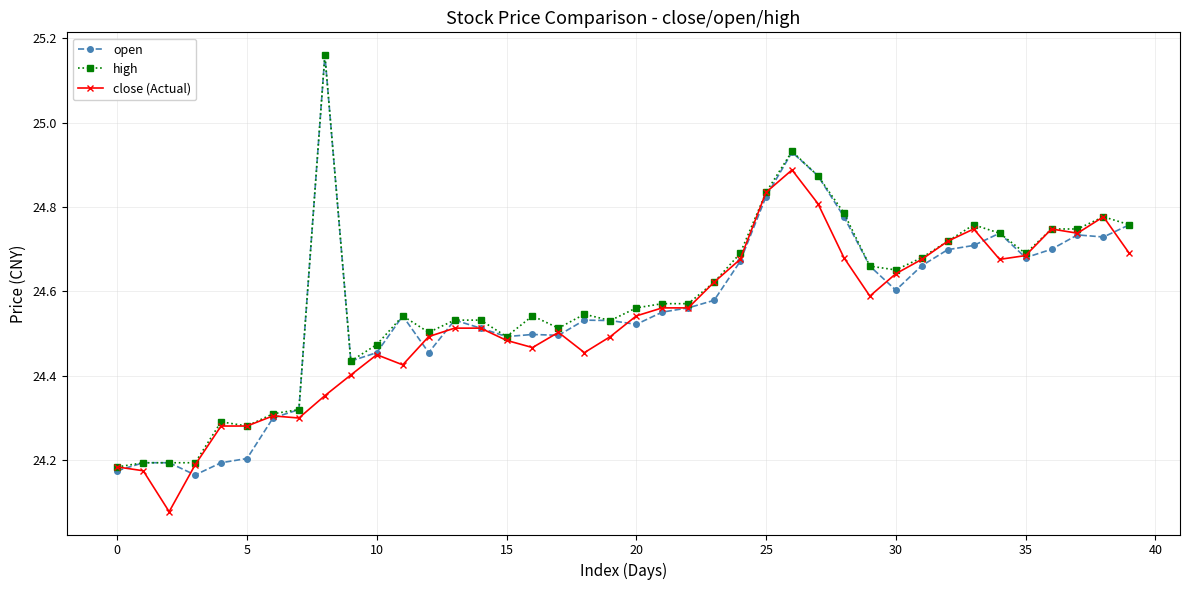

What is the difference between the maximum and second lowest values in the high series?

1.0